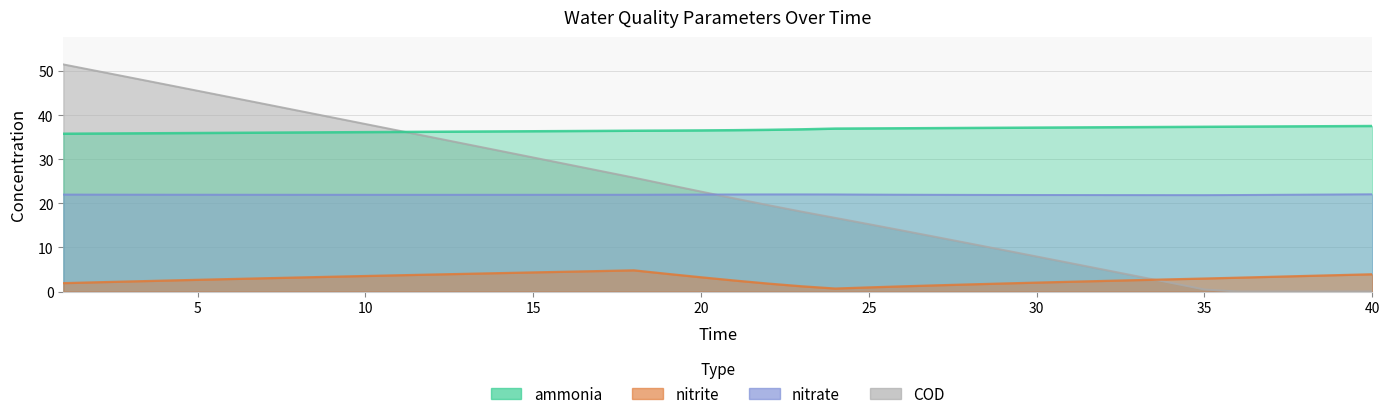

Which label corresponds to the smallest value in the chart?

36